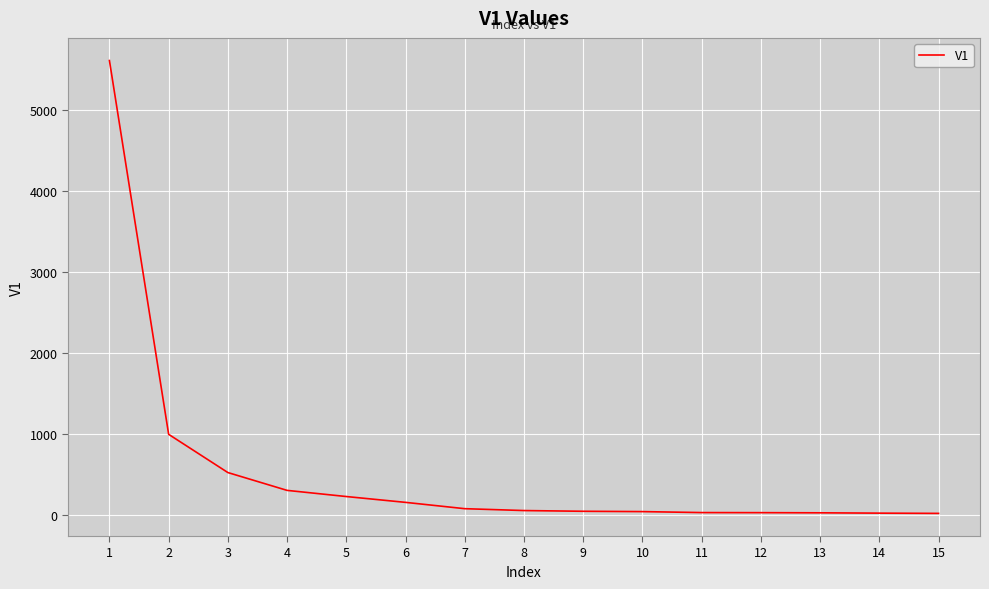

Approximately how many times larger is the value at 3 compared to 6?

3.3